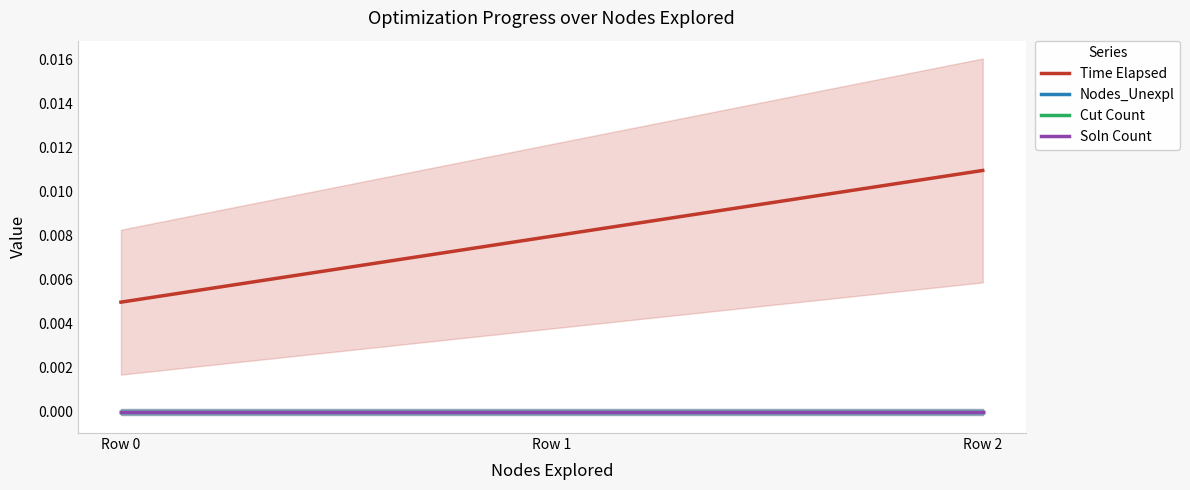

How many lines are shown in the chart?

4